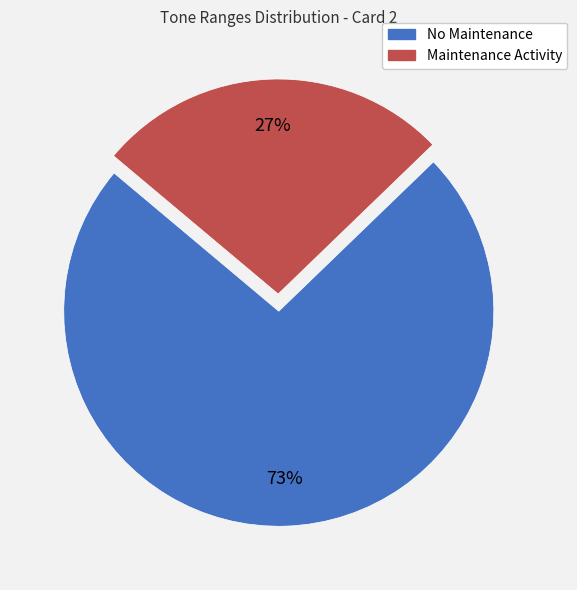

To the nearest percent, what is the average slice percentage?

50%